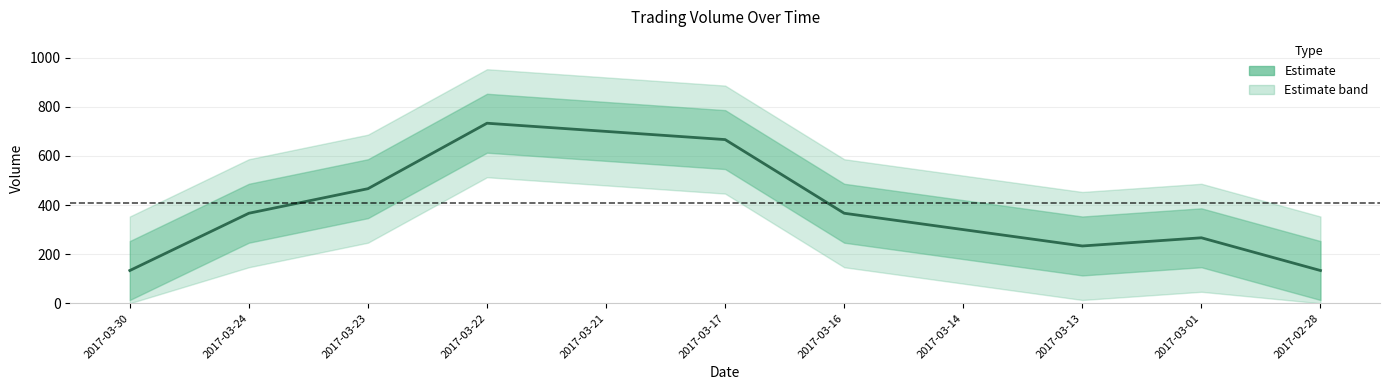

Count the number of data series in this chart.

1